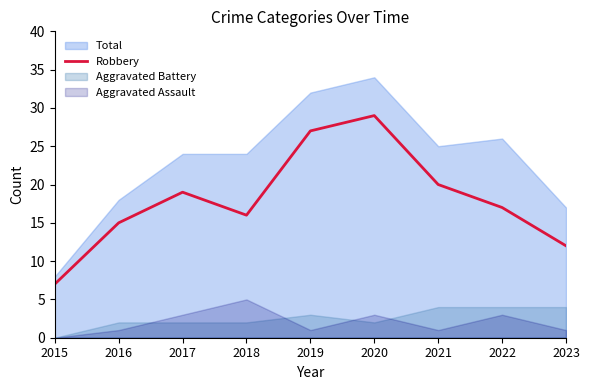

Reading left to right, what are all the values shown in this chart?

2015=7	2016=15	2017=19	2018=16	2019=27	2020=29	2021=20	2022=17	2023=12